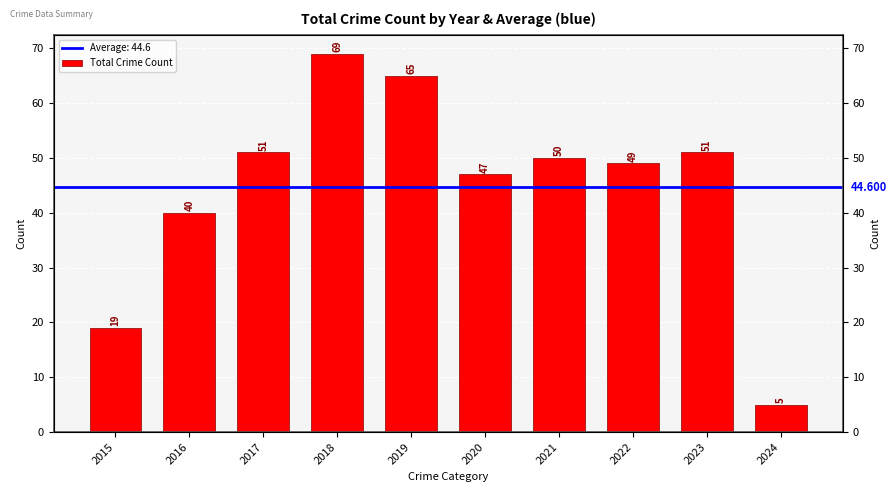

What is the change in value from 2016 to 2017?

+11